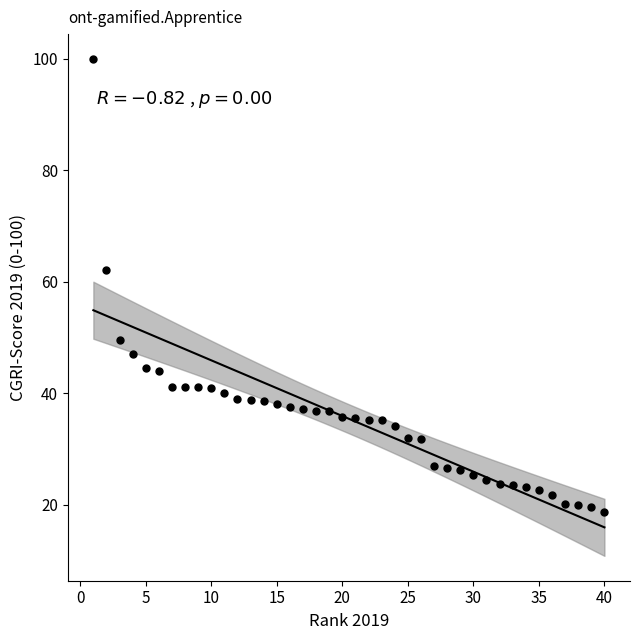

What Y value in the scatter plot is closest to 59?

62.2